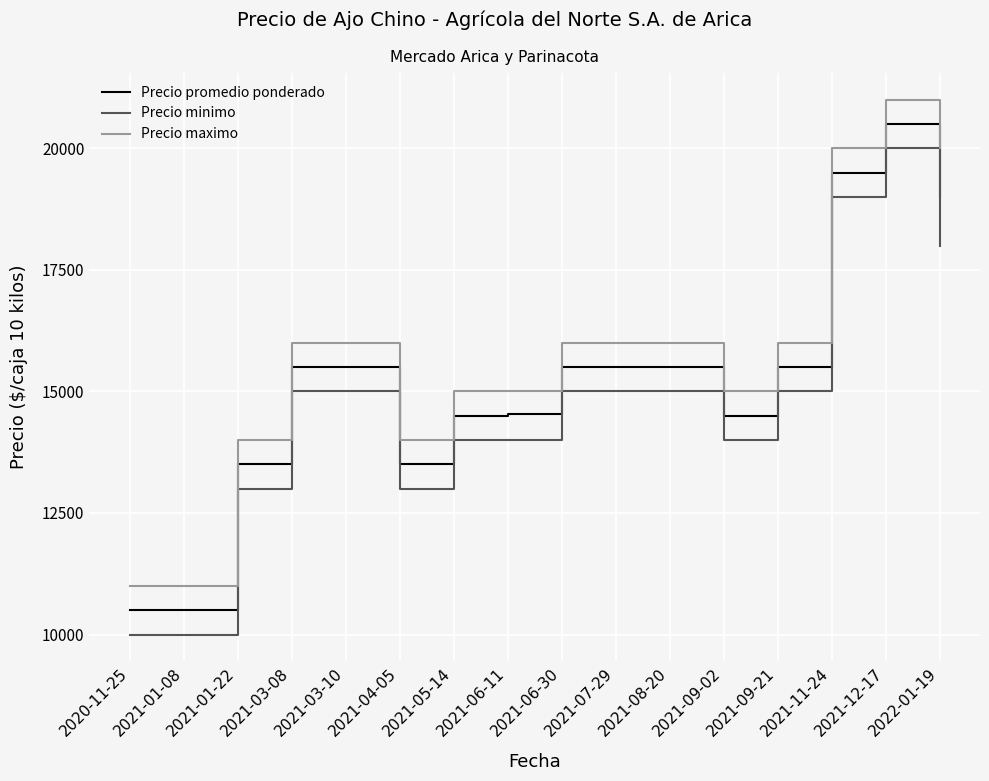

What is the minimum value for Precio promedio ponderado?

10500